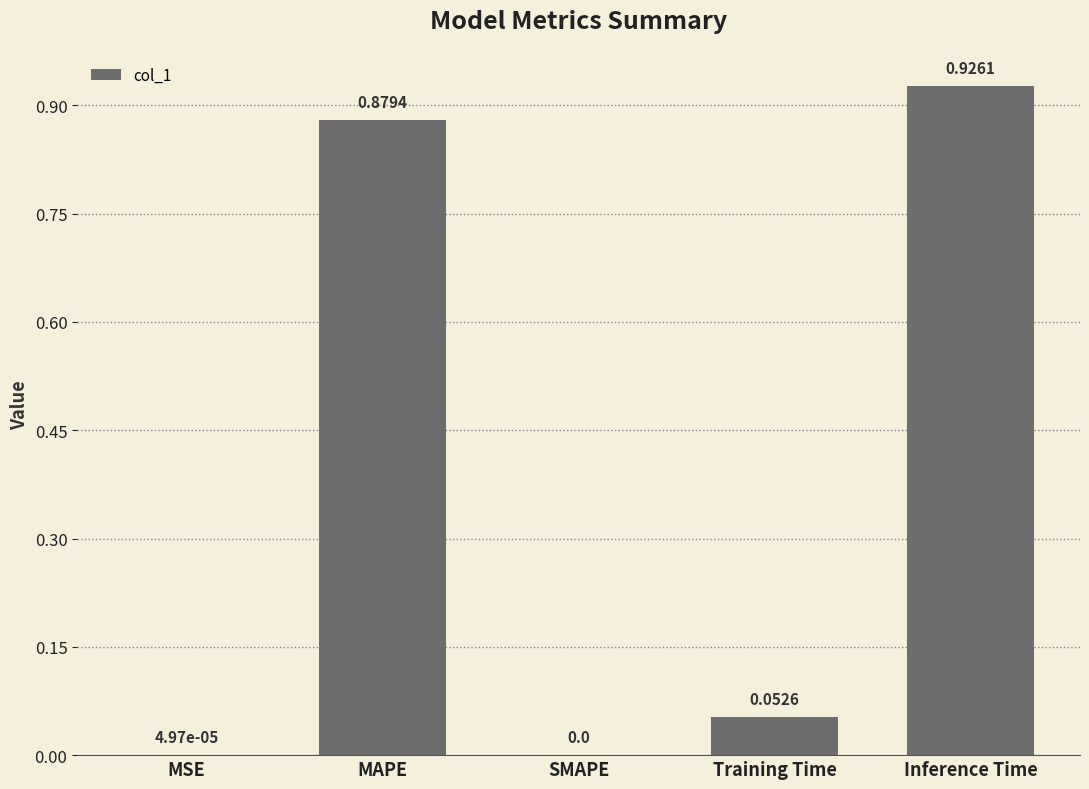

Which category has the highest value across all series?

Inference Time